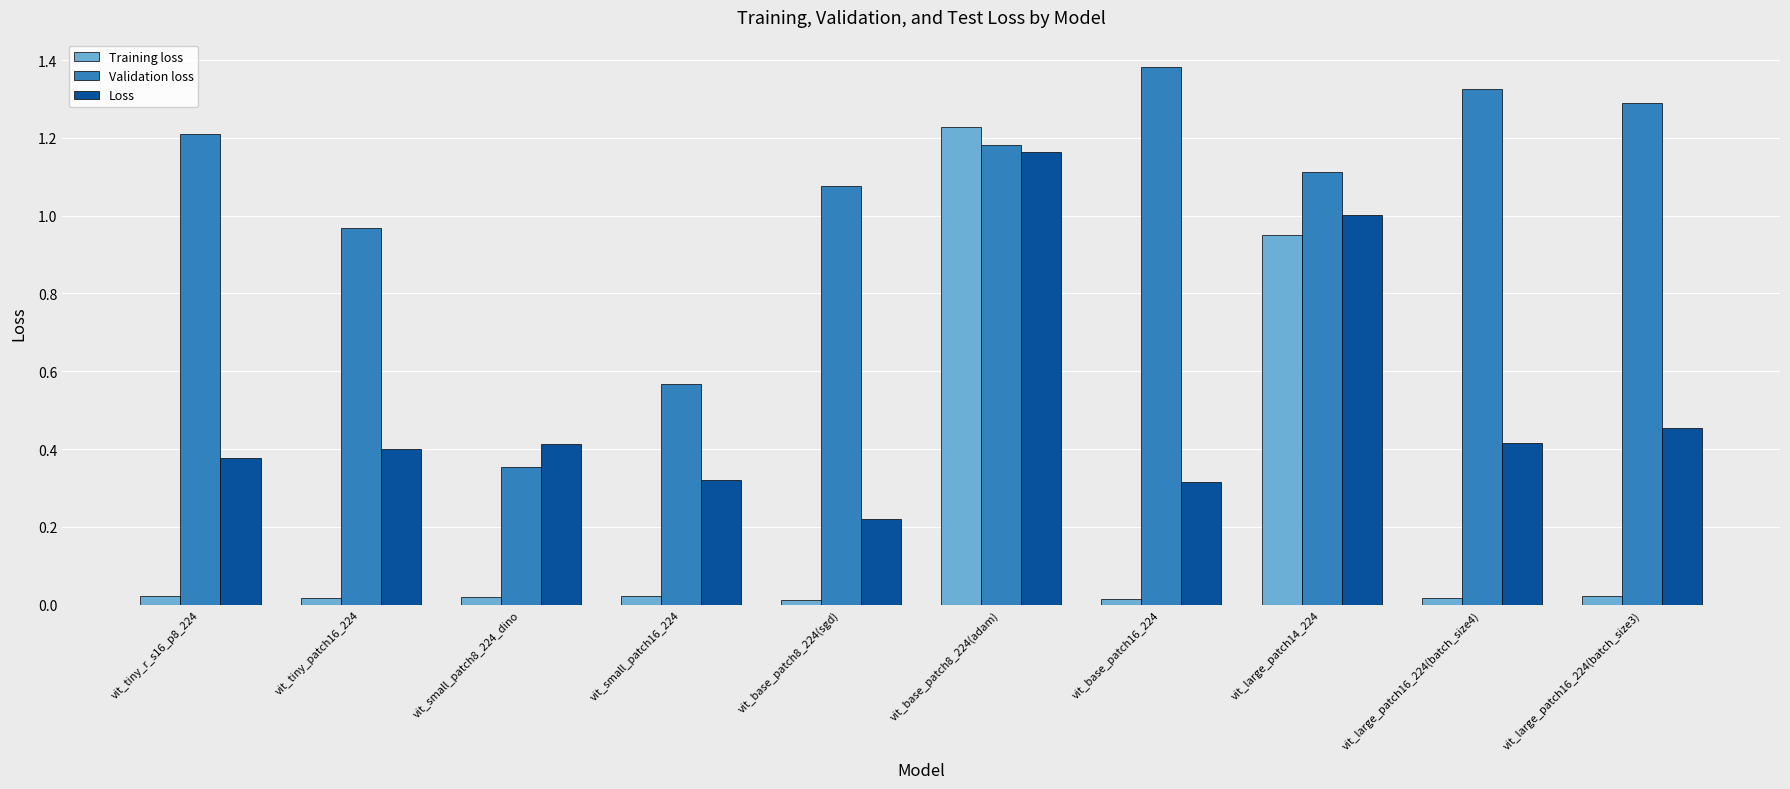

What is the difference between the maximum and second lowest values in the Loss series?

0.8